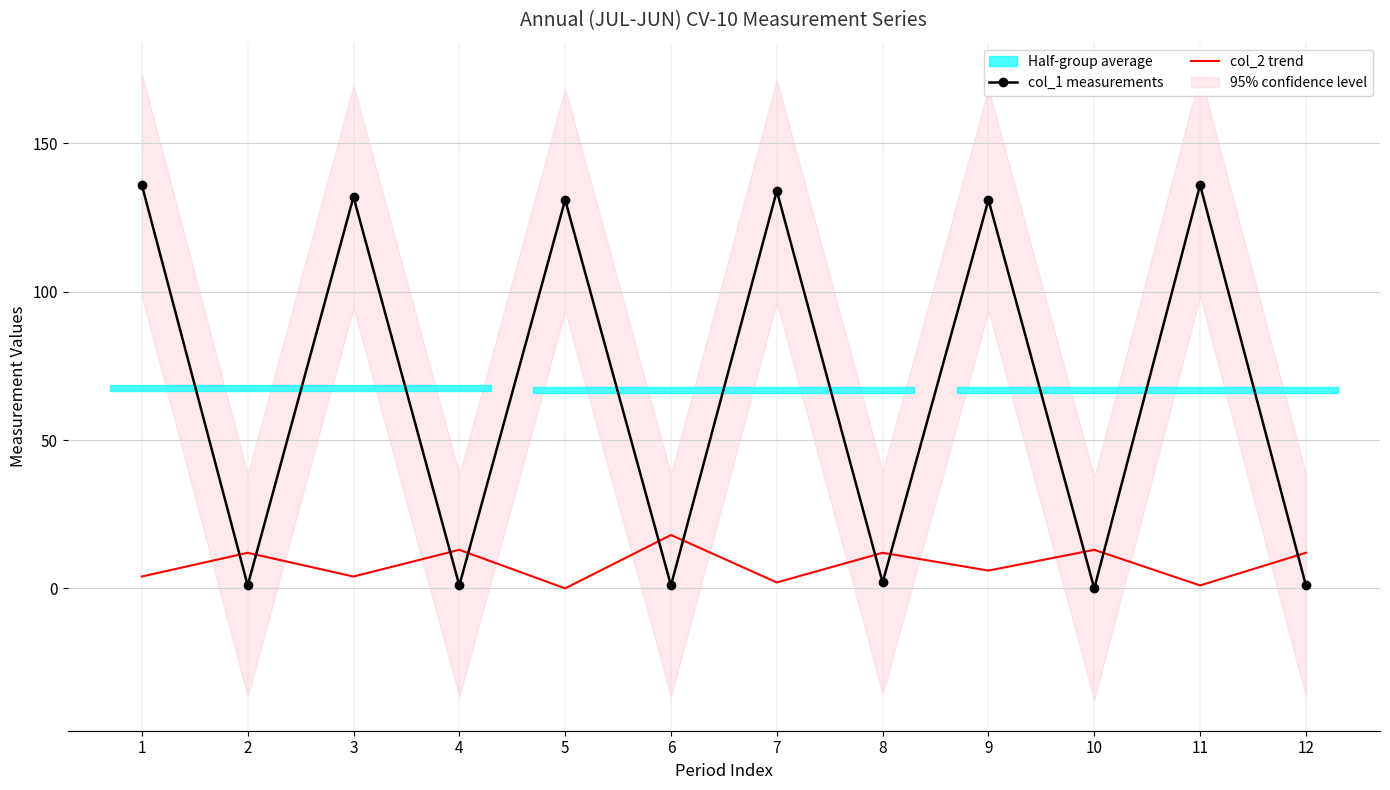

What is the value of the col_1 measurements point at the 2nd from the left?

1